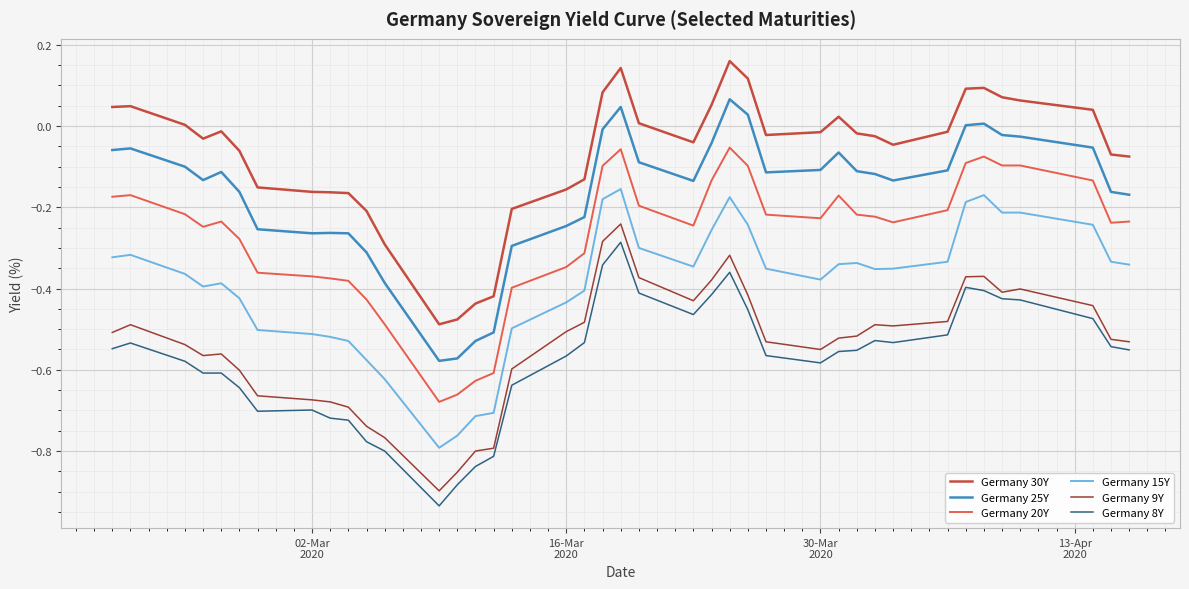

True or false: Germany 30Y and Germany 8Y intersect in this chart.

False